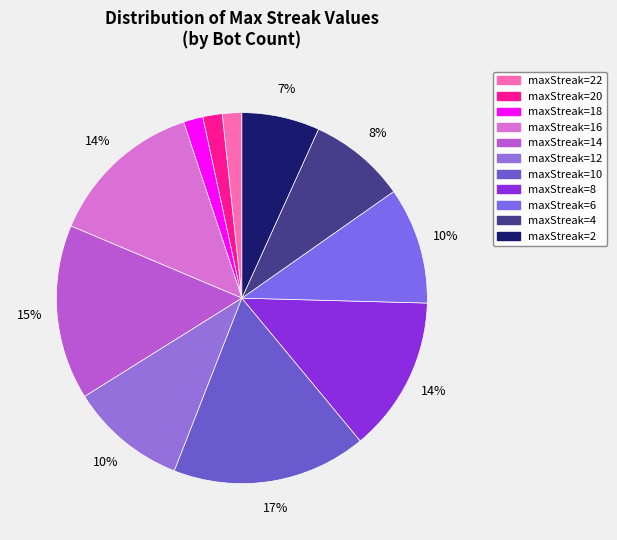

How many slices are in this pie chart?

11